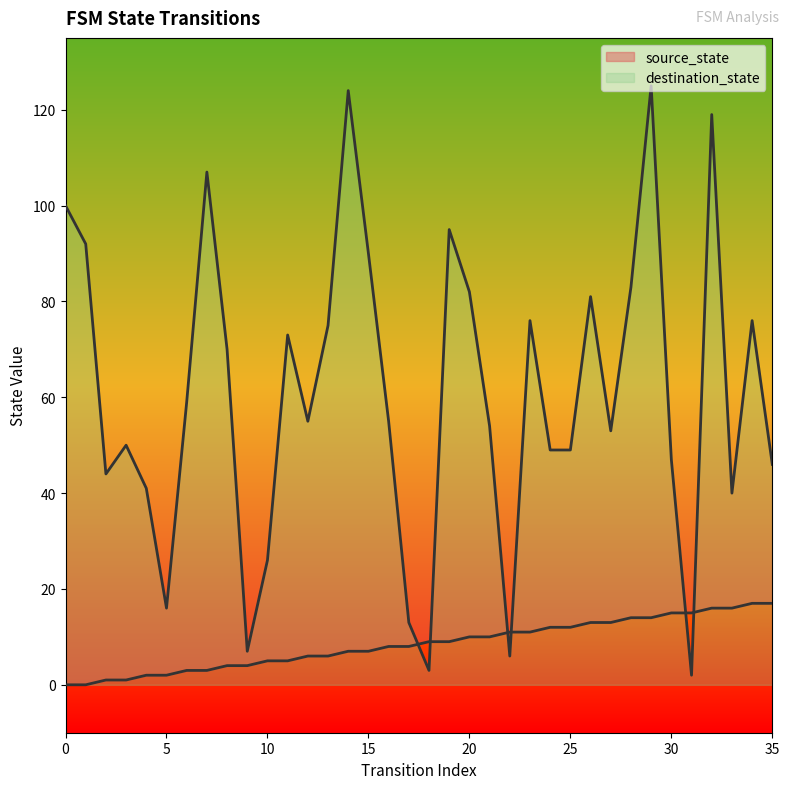

Reading right to left, what are all the values shown in this chart?

source_state: 35=17	34=17	33=16	32=16	31=15	30=15	29=14	28=14	27=13	26=13	25=12	24=12	23=11	22=11	21=10	20=10	19=9	18=9	17=8	16=8	15=7	14=7	13=6	12=6	11=5	10=5	9=4	8=4	7=3	6=3	5=2	4=2	3=1	2=1	1=0	0=0
destination_state: 35=46	34=76	33=40	32=119	31=2	30=47	29=125	28=83	27=53	26=81	25=49	24=49	23=76	22=6	21=54	20=82	19=95	18=3	17=13	16=55	15=90	14=124	13=75	12=55	11=73	10=26	9=7	8=70	7=107	6=59	5=16	4=41	3=50	2=44	1=92	0=100